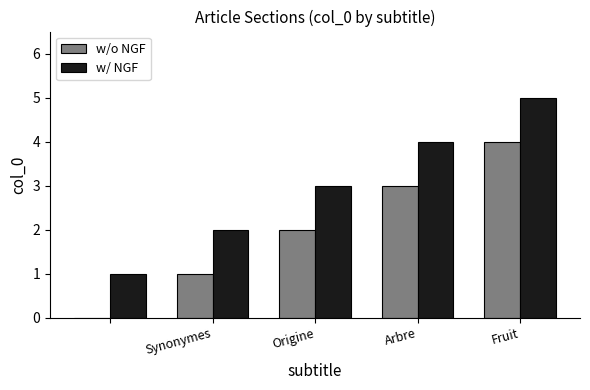

Which series has the largest total across all categories?

w/ NGF